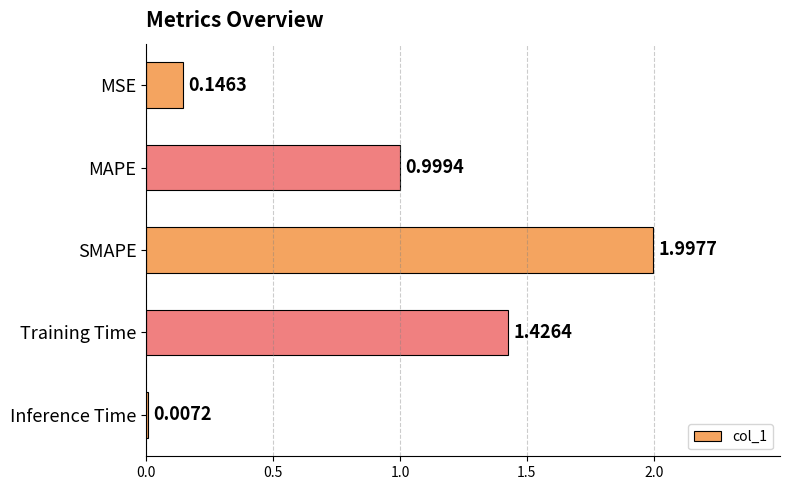

At which label is the value closest to 1?

MAPE